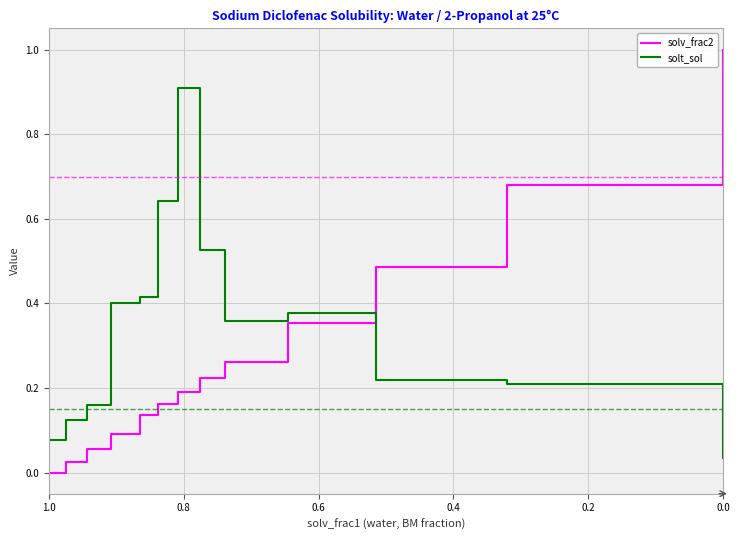

Which series ends up on top after the final intersection of solt_sol and solv_frac2?

solv_frac2